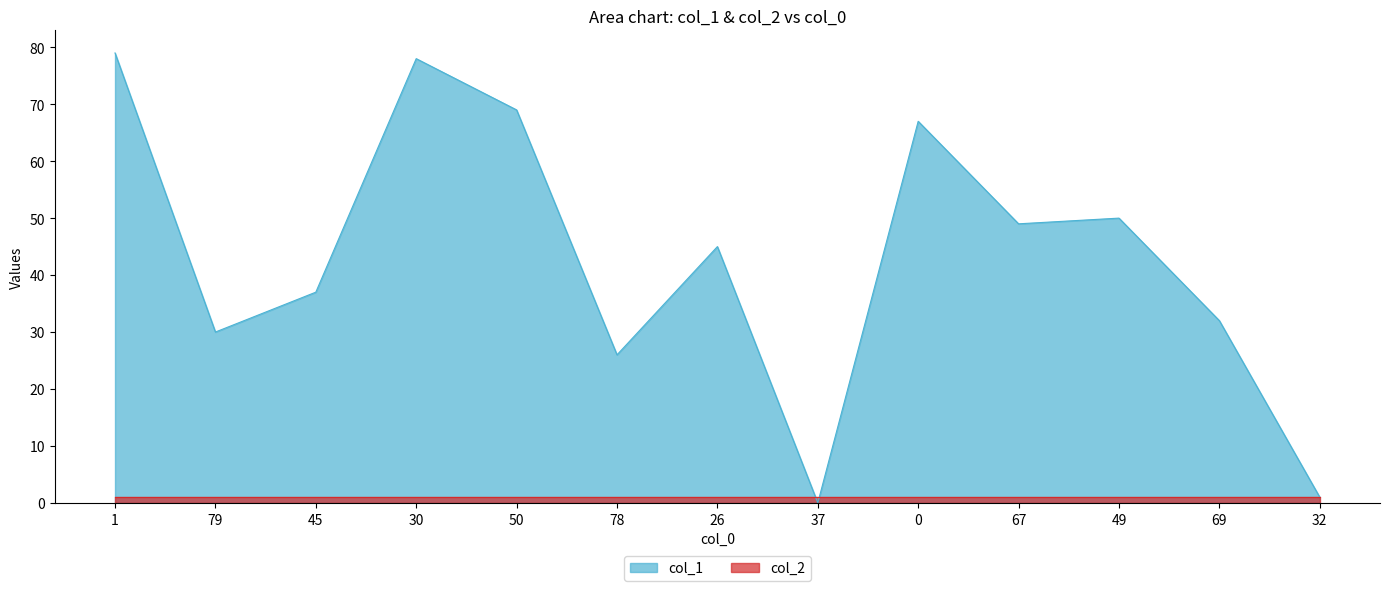

List the labels in order of value, smallest first.

37, 32, 78, 79, 69, 45, 26, 67, 49, 0, 50, 30, 1